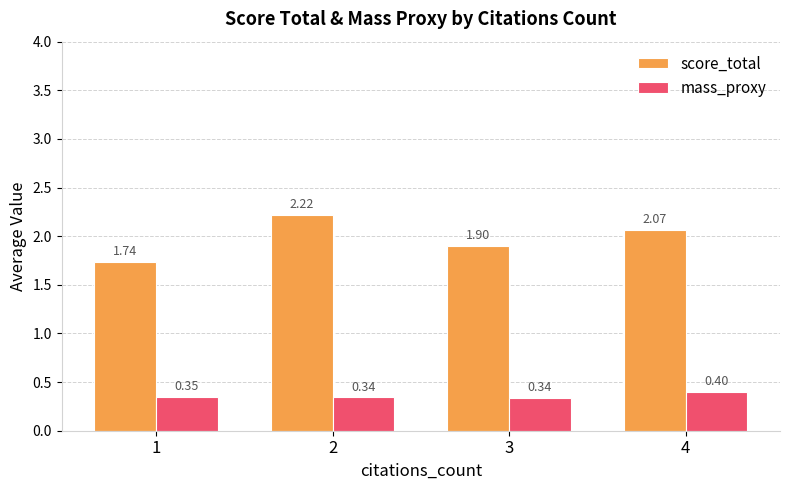

Count the number of categories in the chart.

4